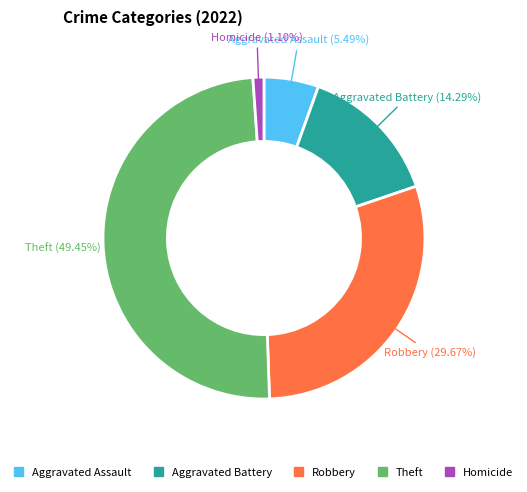

To the nearest percent, what is the average slice percentage?

20%